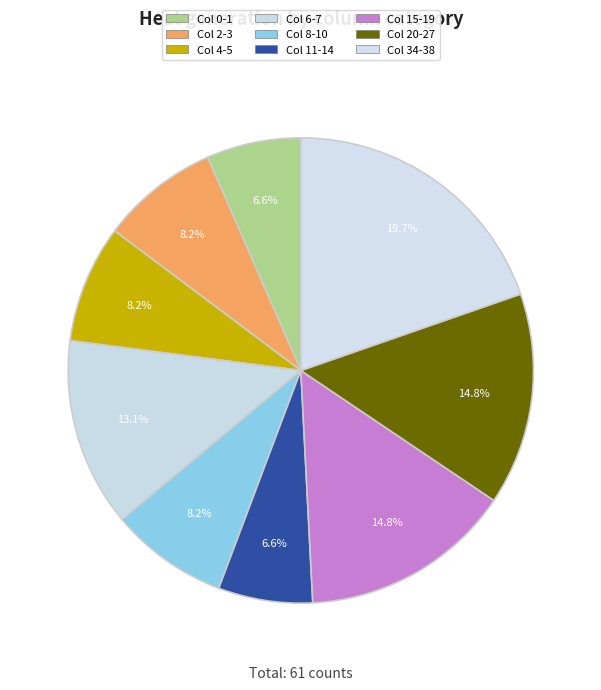

To the nearest percent, what is the average slice percentage?

11%